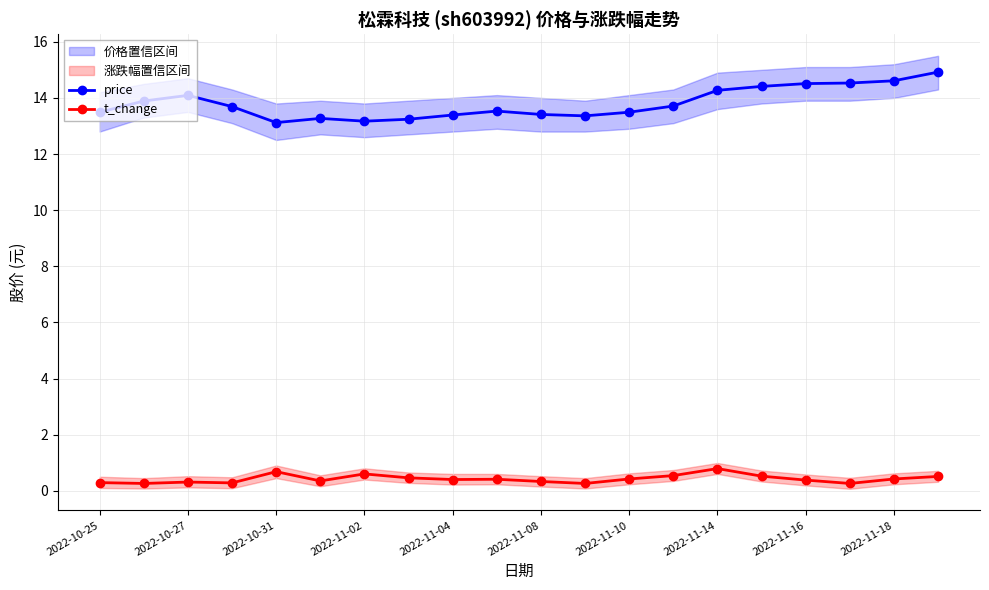

True or false: t_change and price cross at least once.

False